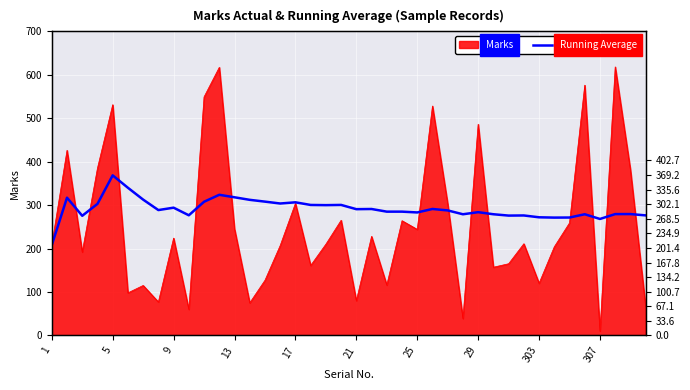

What is the change in value from 32 to 34?

-0.5